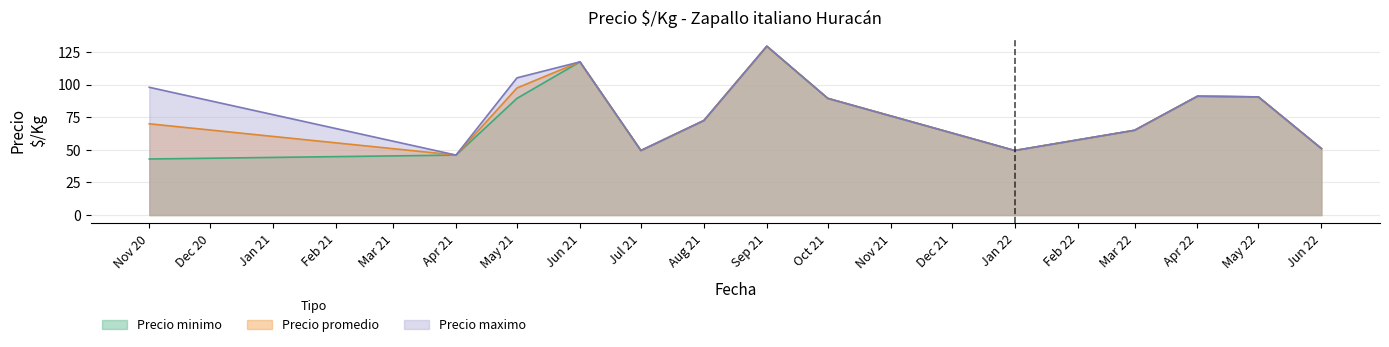

How many lines are shown in the chart?

3